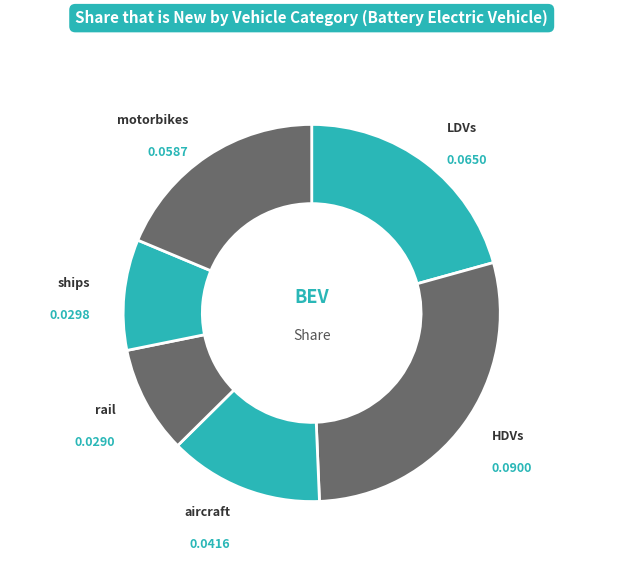

How many slices are in this pie chart?

6